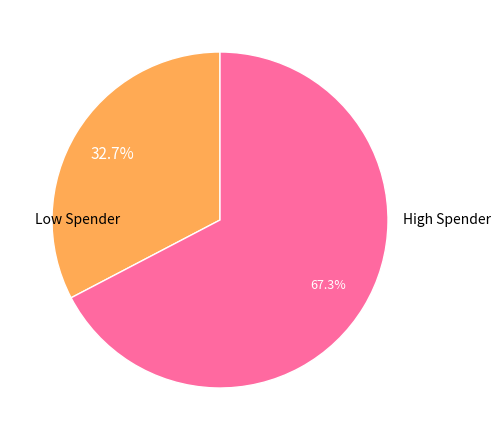

Is there a majority slice in this chart?

Yes